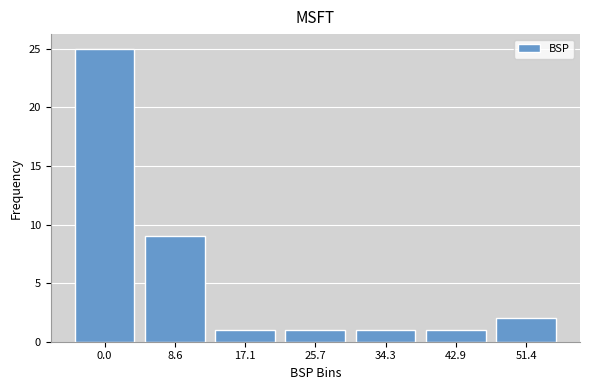

Reading left to right, extract all data points from this chart.

0.0=25	8.6=9	17.1=1	25.7=1	34.3=1	42.9=1	51.4=2